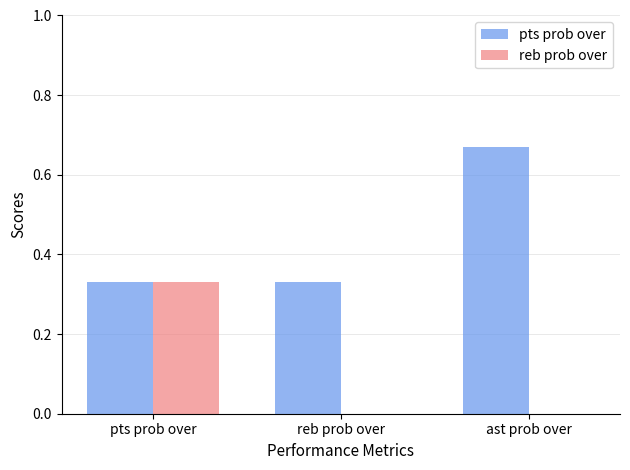

Does the chart contain stacked bars?

No